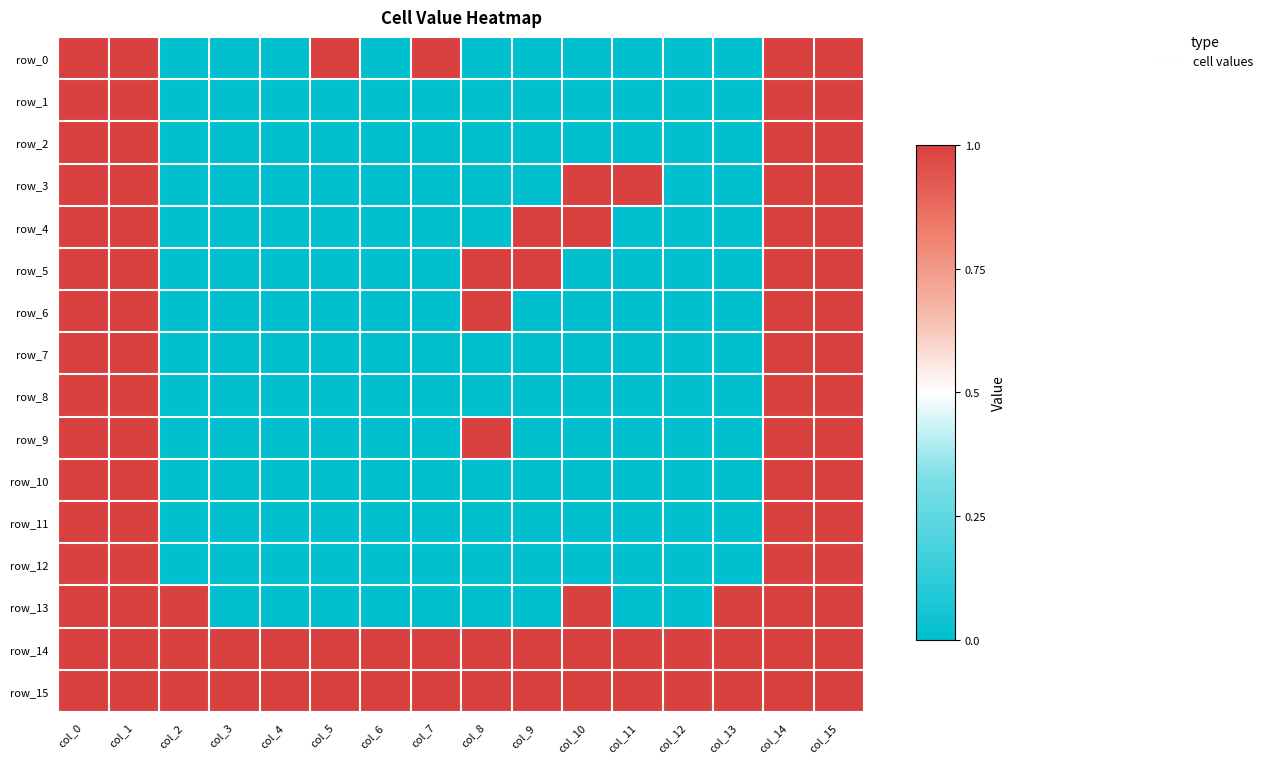

At which category does the chart reach its minimum across all series?

col_2